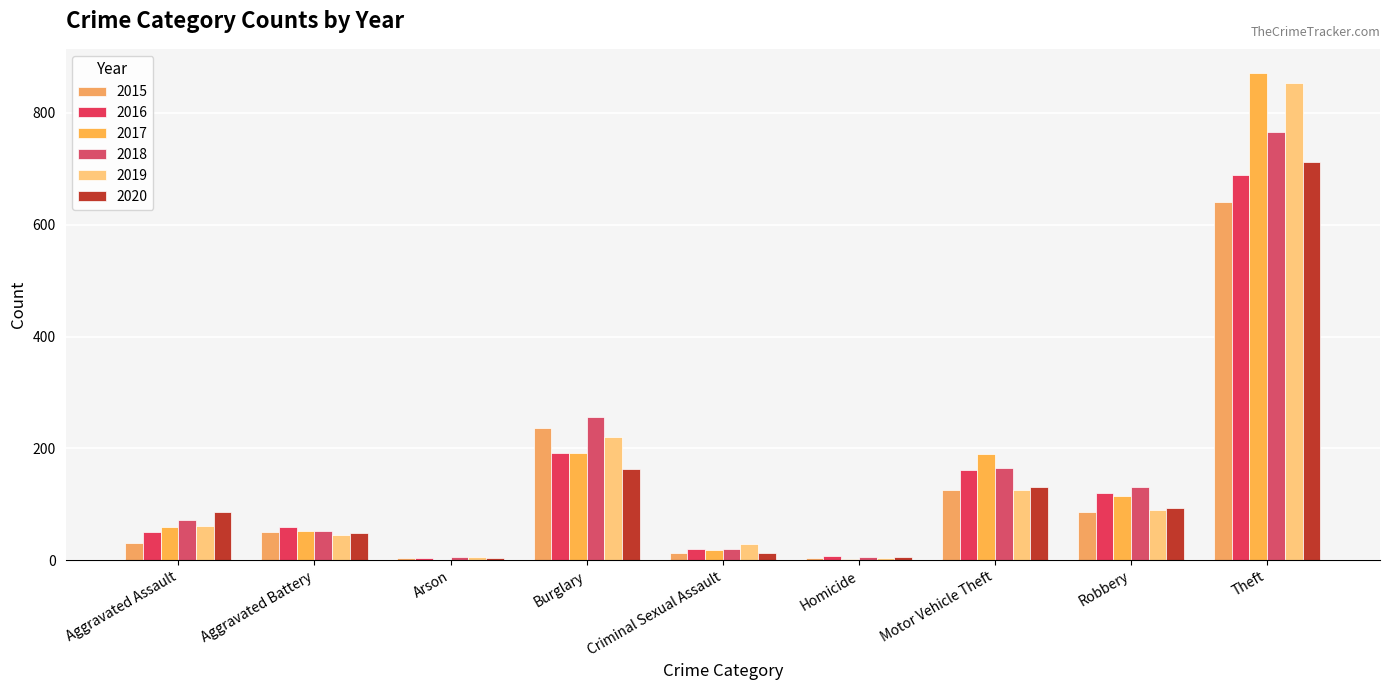

Is it true that 2016 equals 1011 at Theft?

False